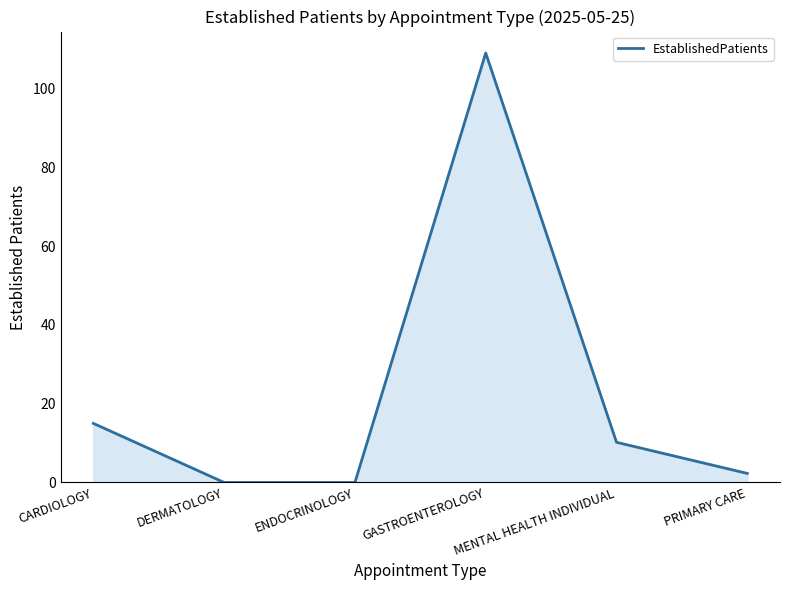

Which category has the highest value across all series?

GASTROENTEROLOGY